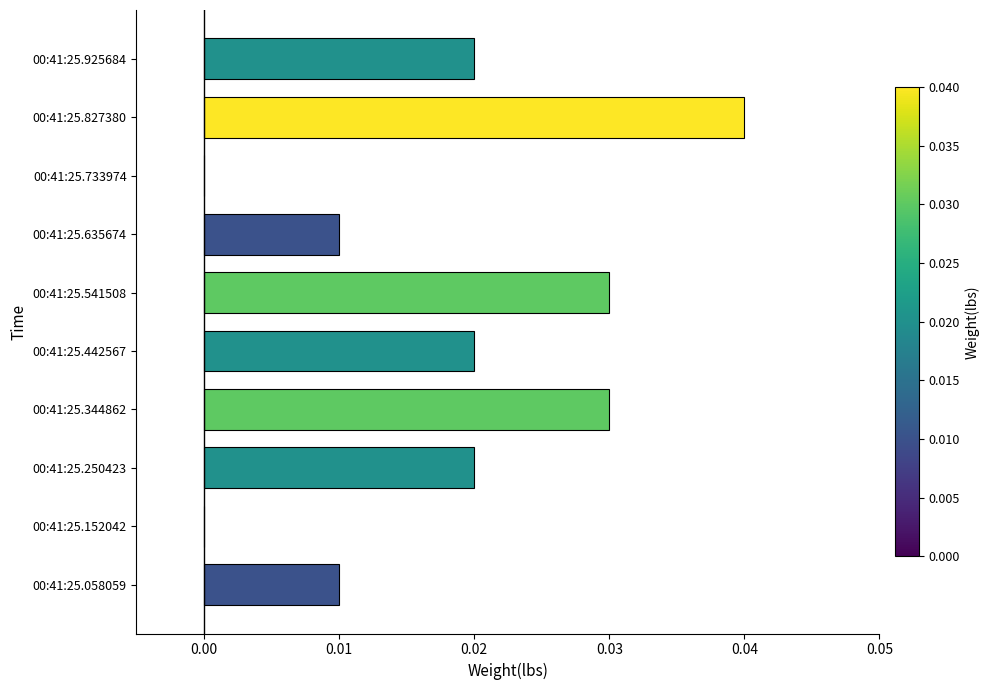

The value at 00:41:25.635674 is 0.0. True or false?

True